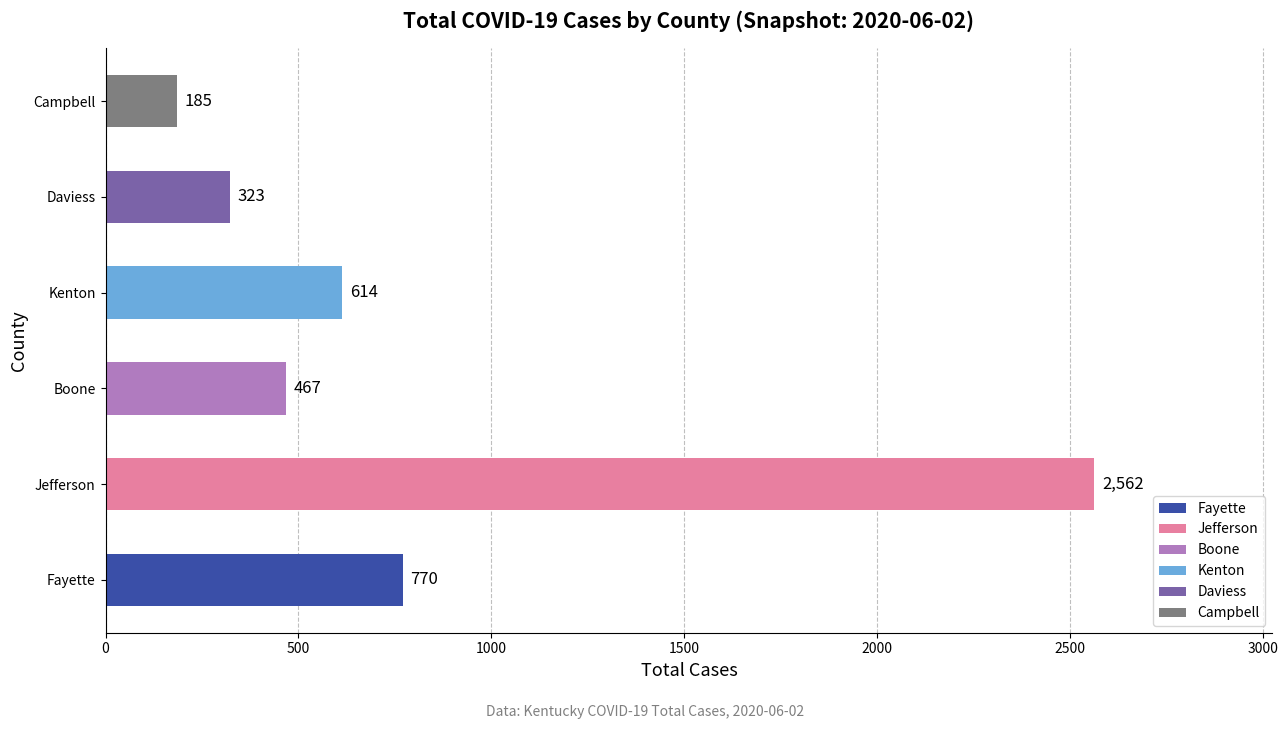

What is the change in value from Boone to Campbell?

-282